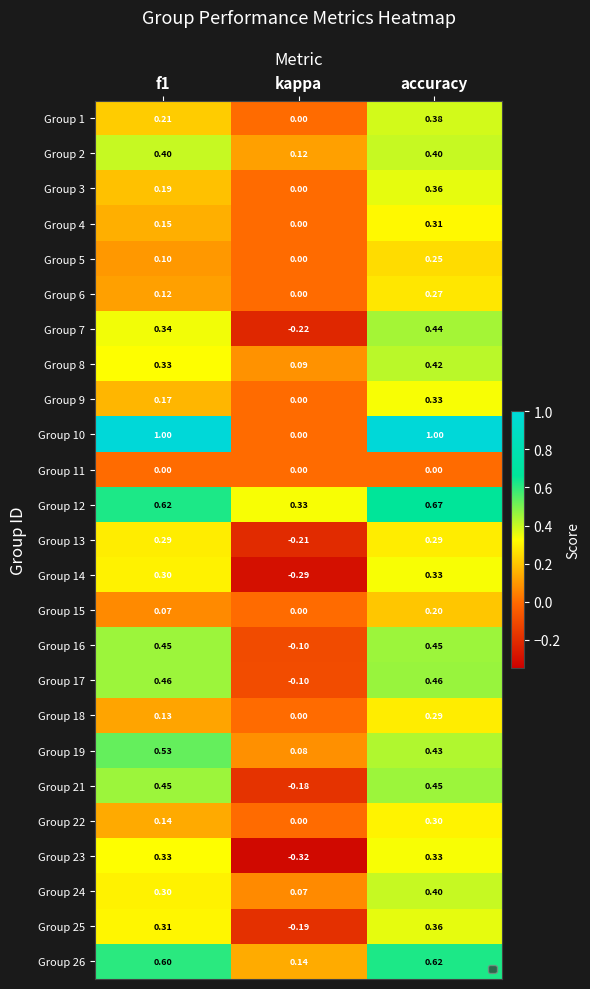

Which series has the widest spread of values?

Group 10